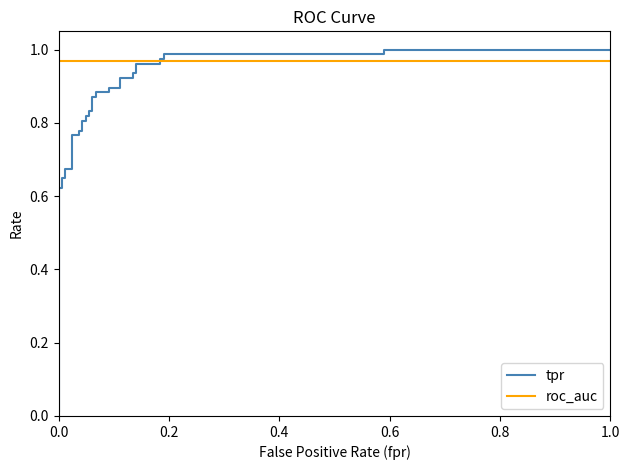

How many lines are shown in the chart?

2